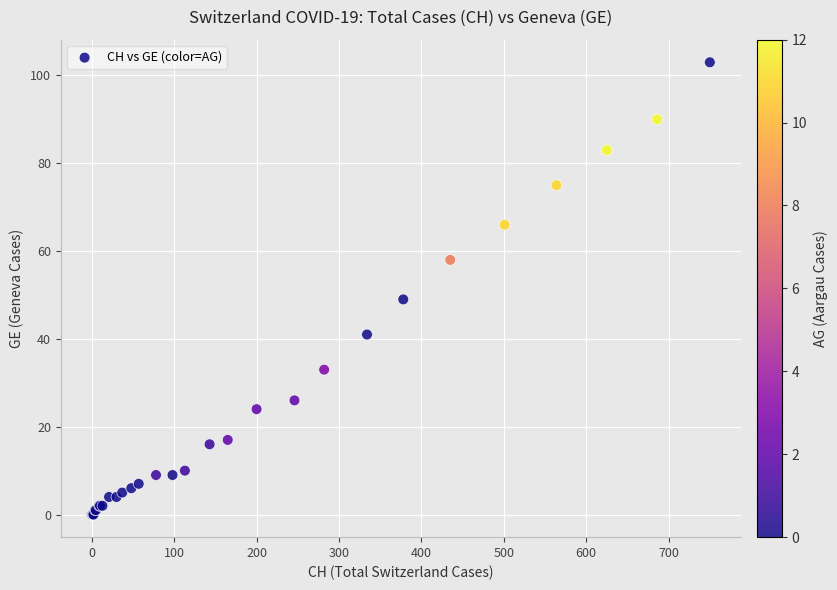

What Y value in the scatter plot is closest to 51?

49